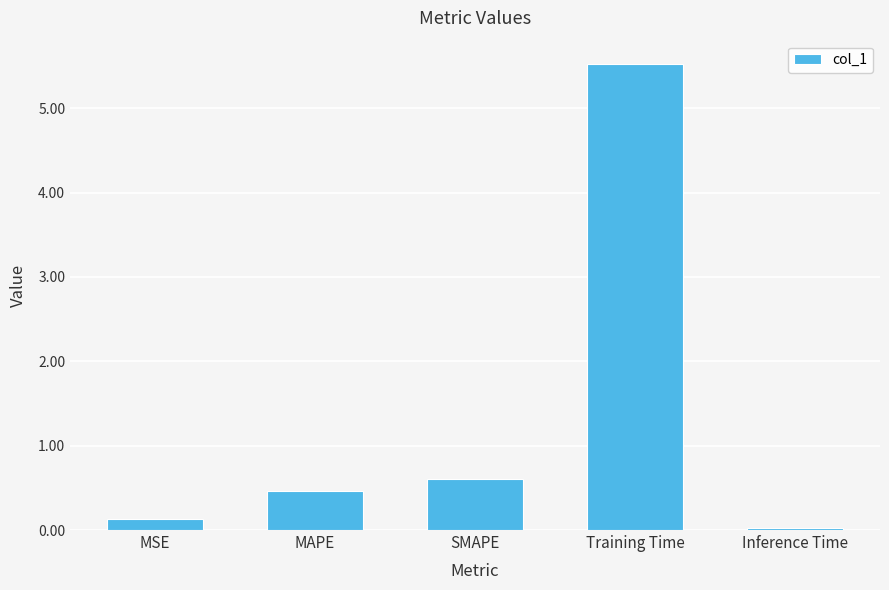

Where is the data nearest to the value 2?

SMAPE